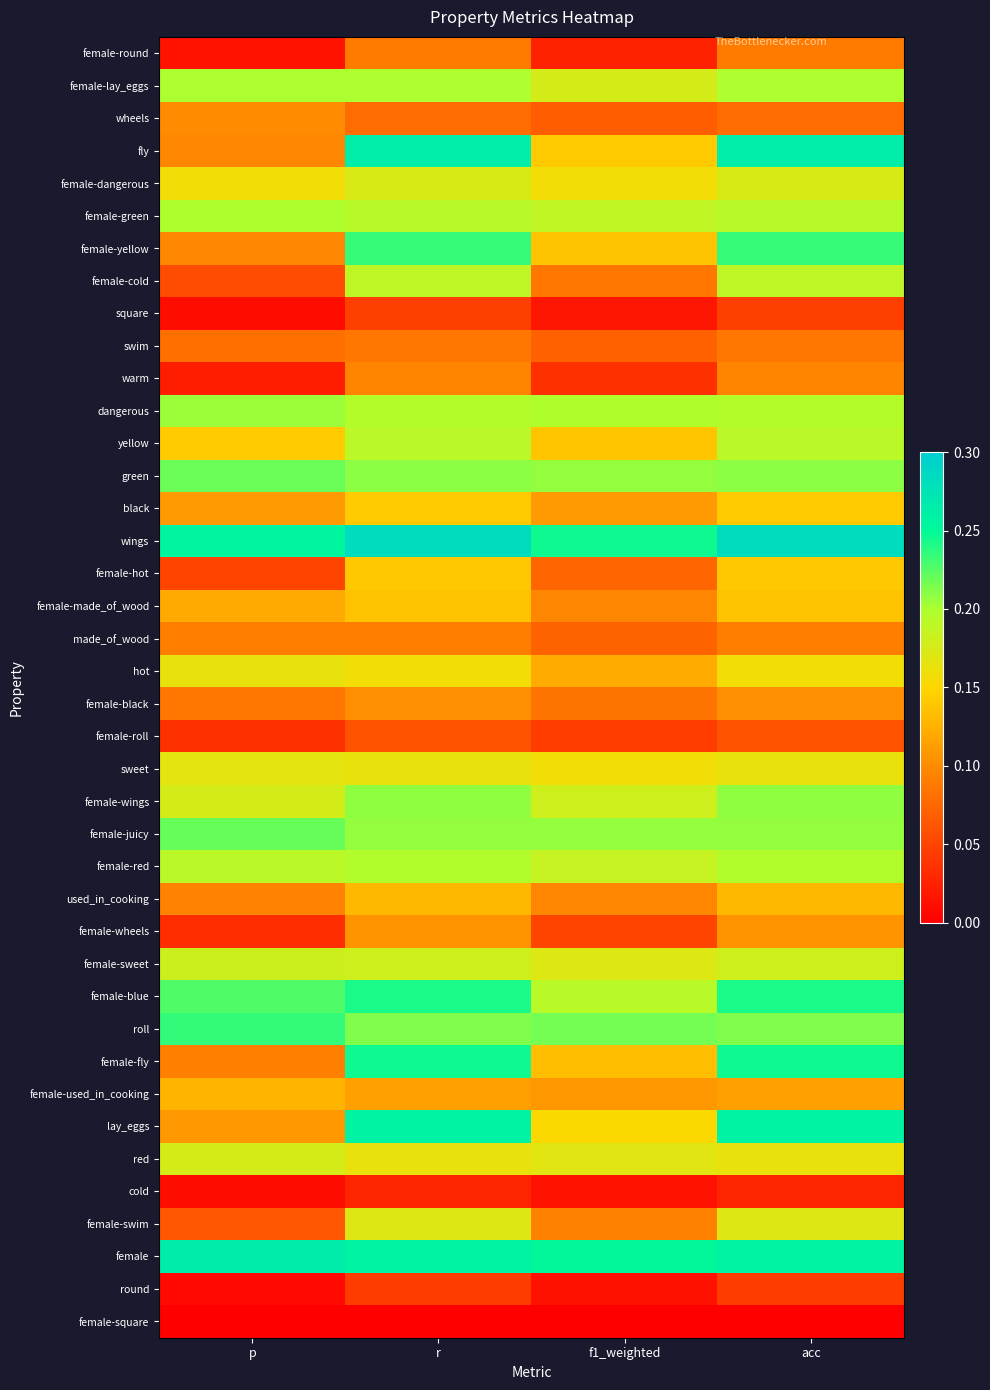

At which category is the sum across all series the highest?

r